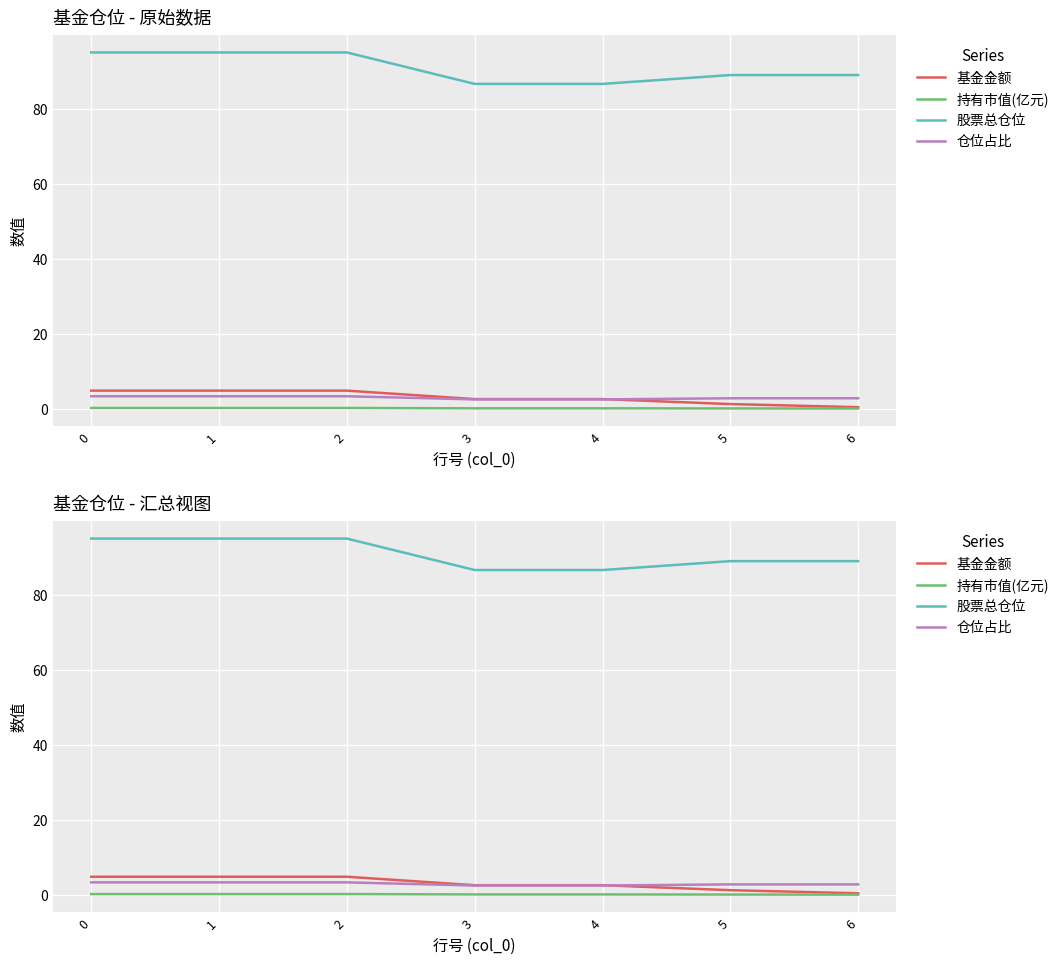

The value of 基金金额 at 1 is 4.8. True or false?

True